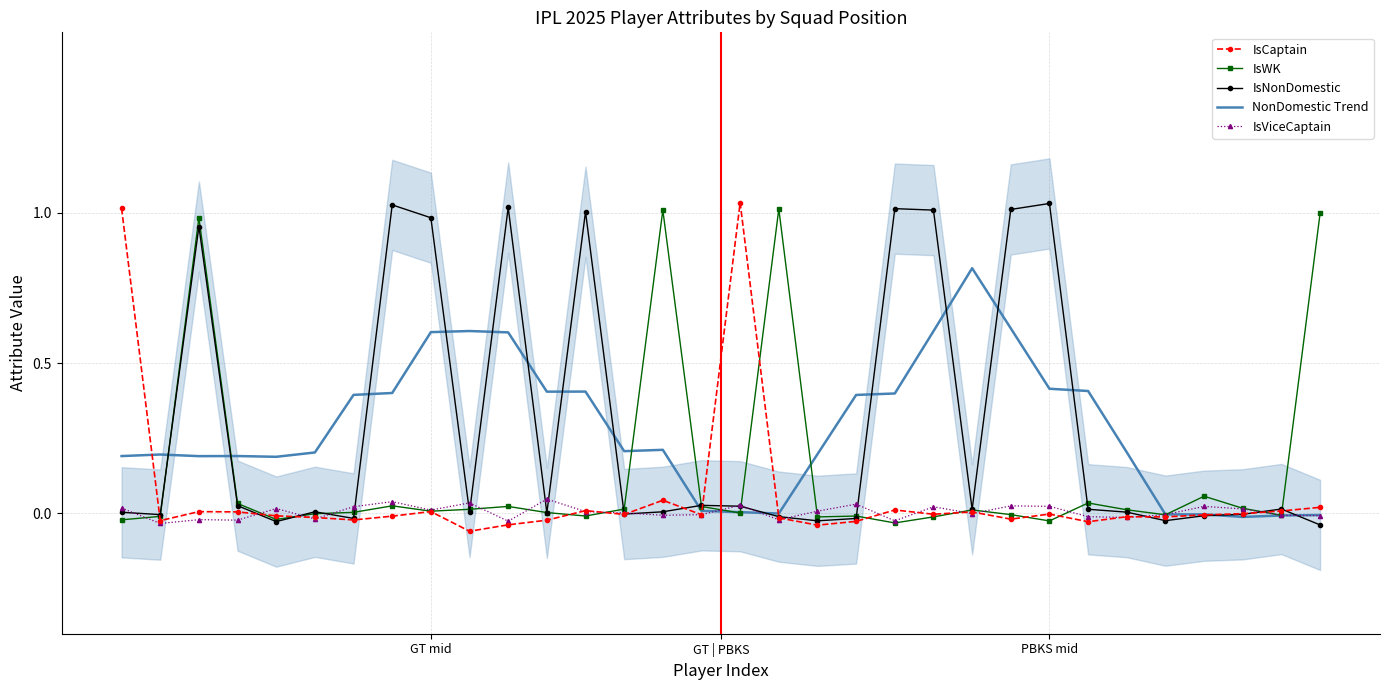

What position from the left is 7?

8